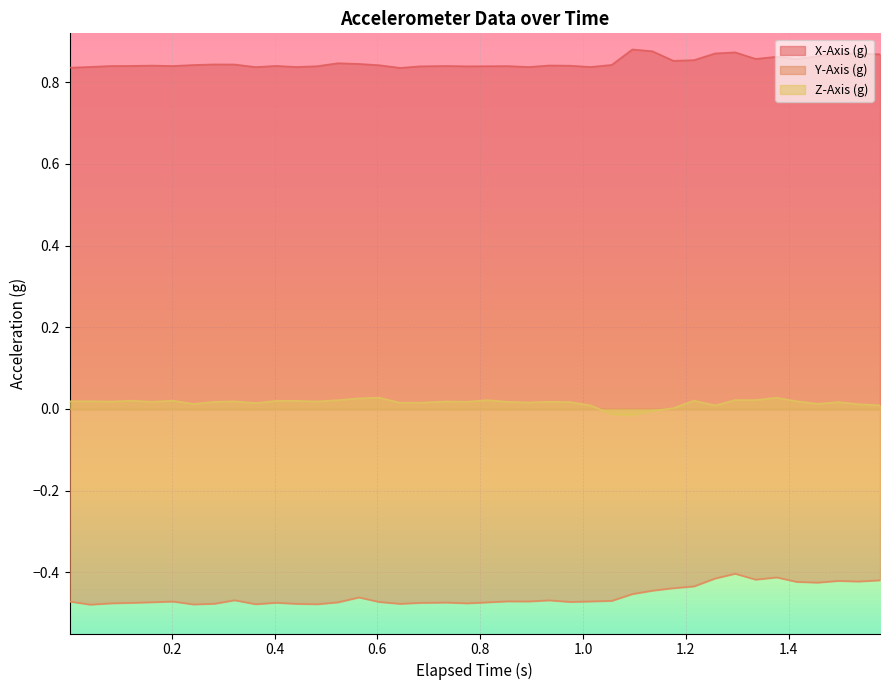

True or false: X-Axis (g) and Z-Axis (g) intersect in this chart.

False